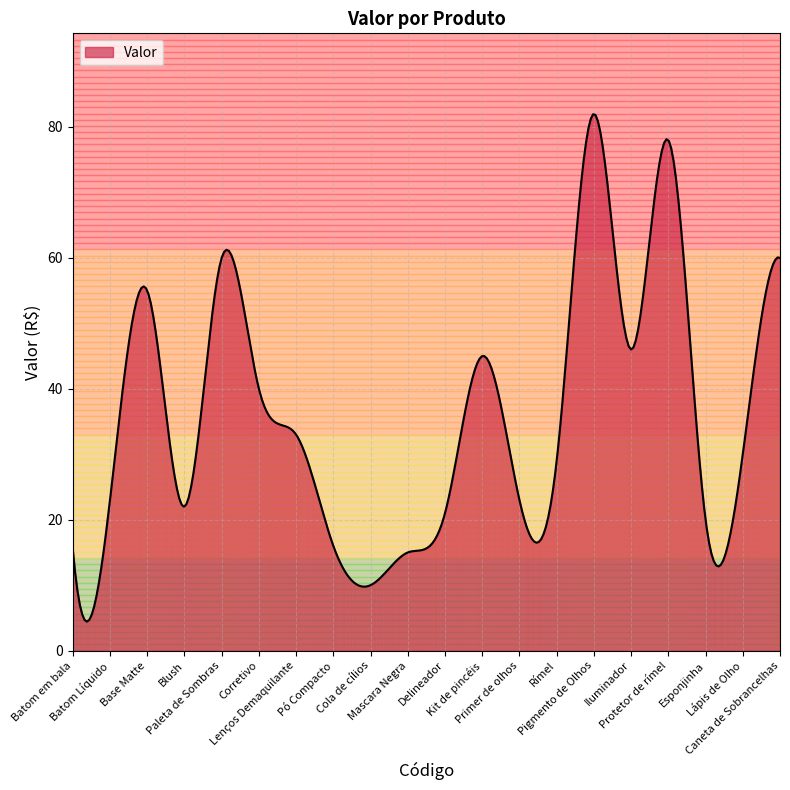

Between Pigmento de Olhos and Base Matte, which is larger?

Pigmento de Olhos